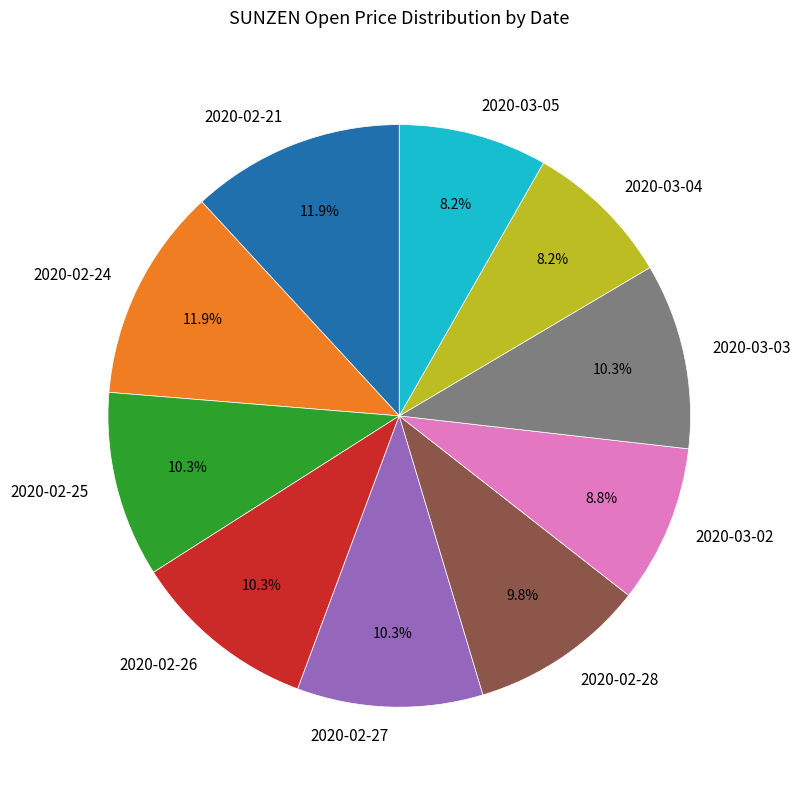

Is the sum of 2020-02-25 and 2020-02-21 greater than half?

No